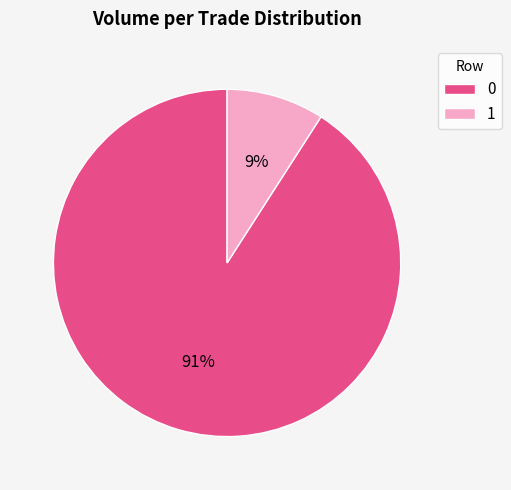

Do 0 and 1 together represent more than half of the pie?

Yes